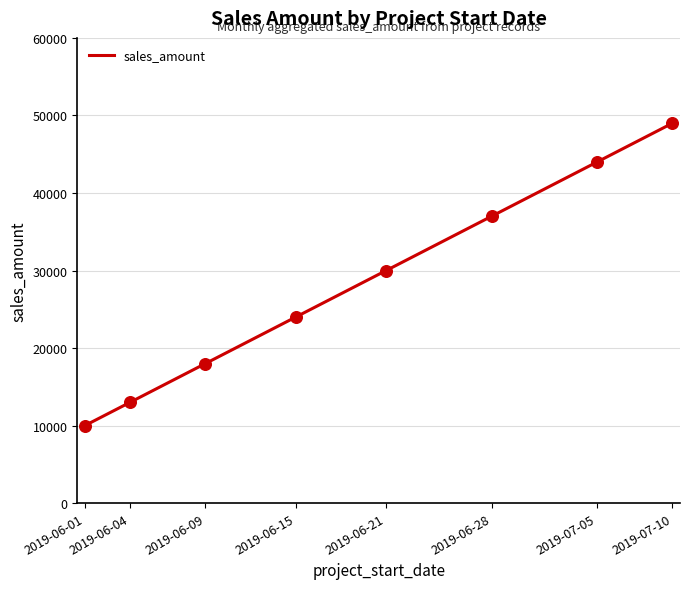

What is the difference between the maximum and minimum values?

39000